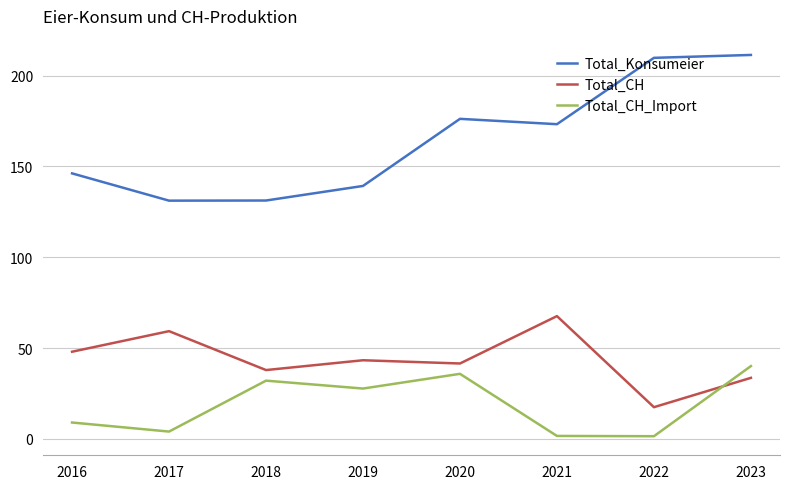

Count the number of categories in the chart.

8